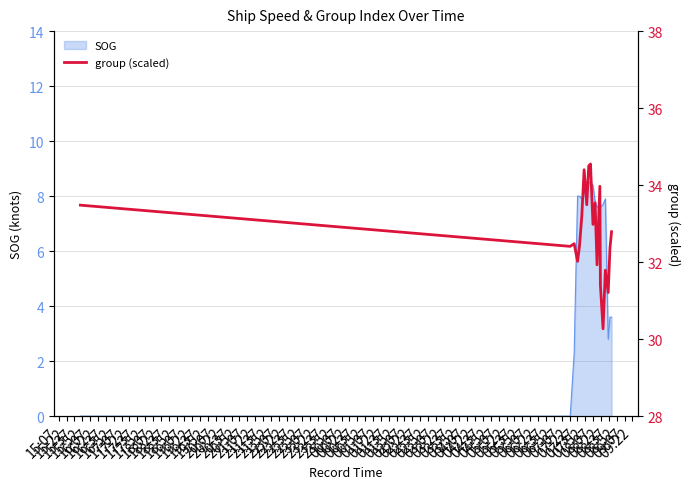

How many lines are shown in the chart?

1